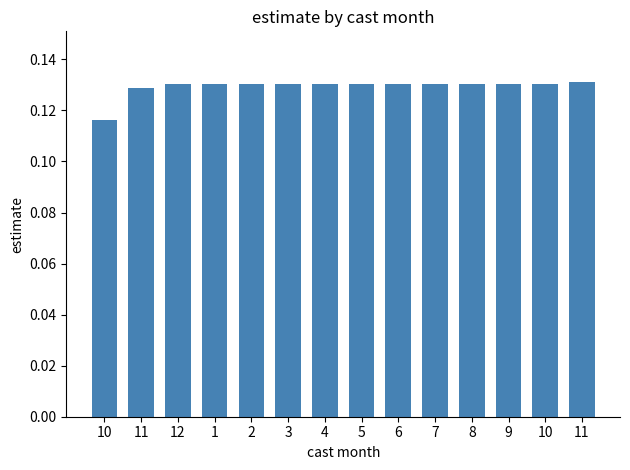

List the labels in order of value, largest first.

11, 6, 5, 7, 10, 9, 4, 8, 3, 2, 1, 12, 11, 10